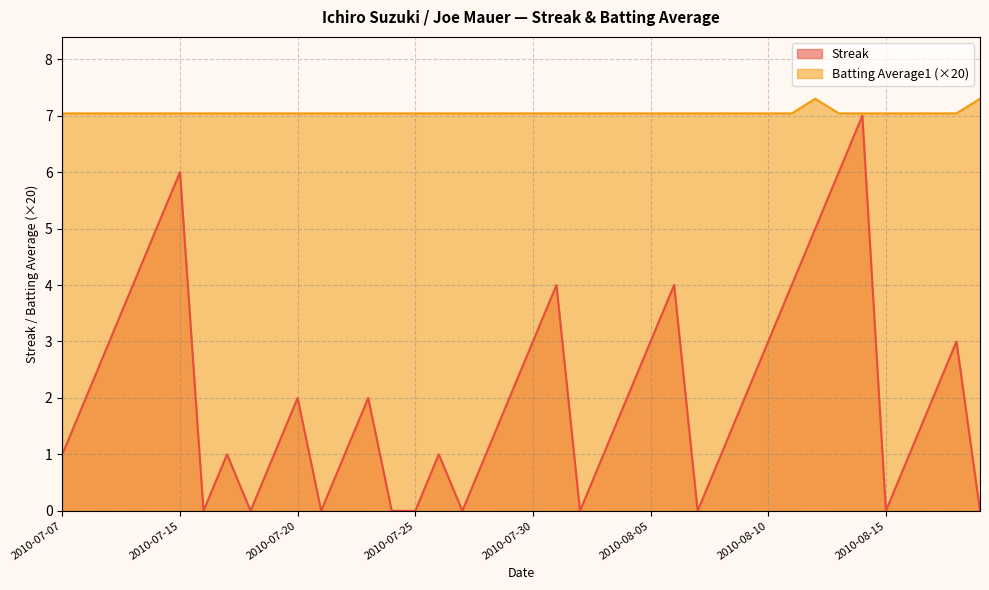

At which label does Streak first exceed 2?

2010-07-09